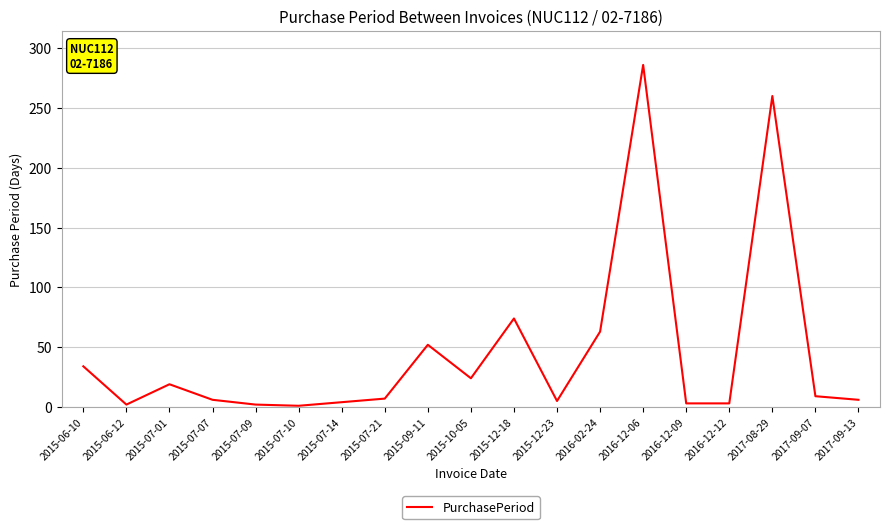

Where is the first local minimum?

2015-06-12